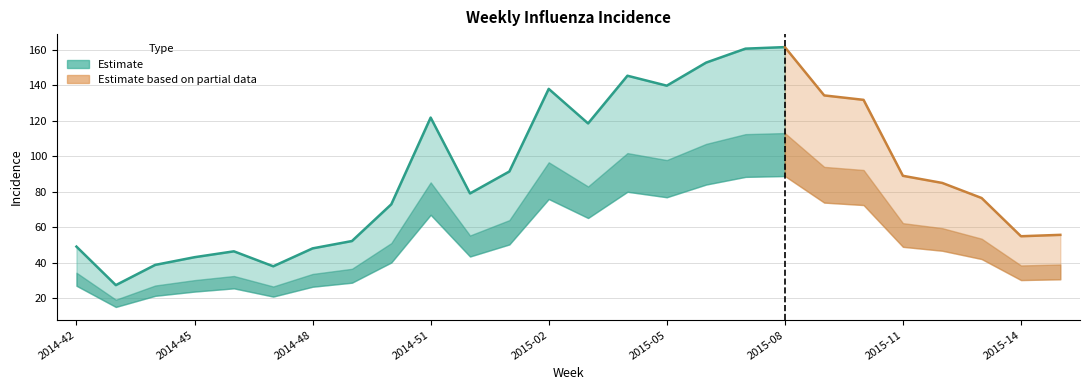

What is the difference between the values at 2014-48 and 2015-12?

36.9